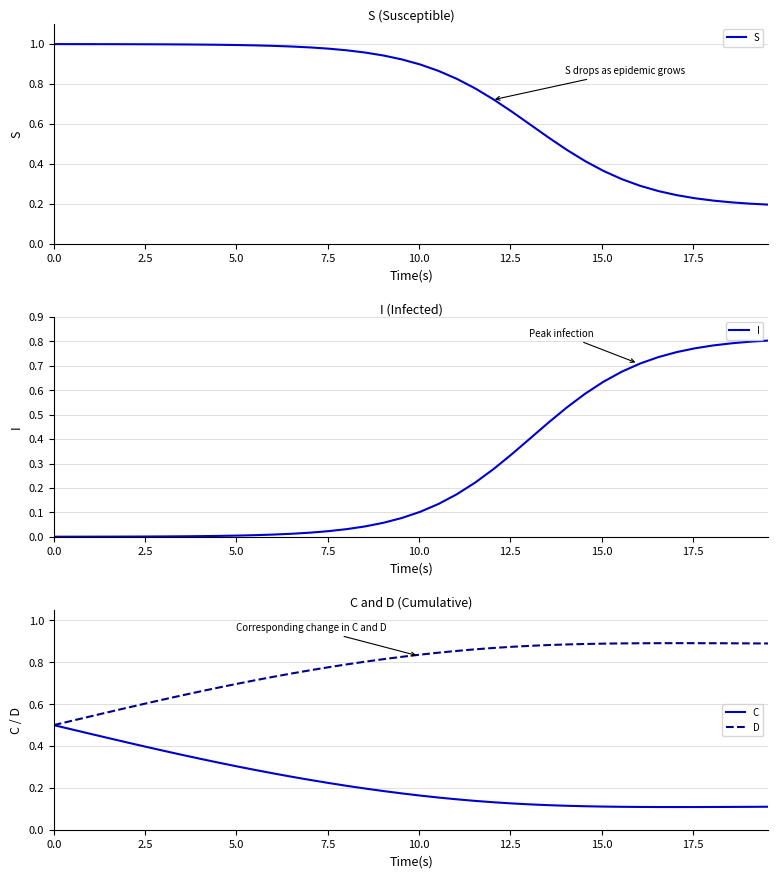

Count the number of categories in the chart.

40